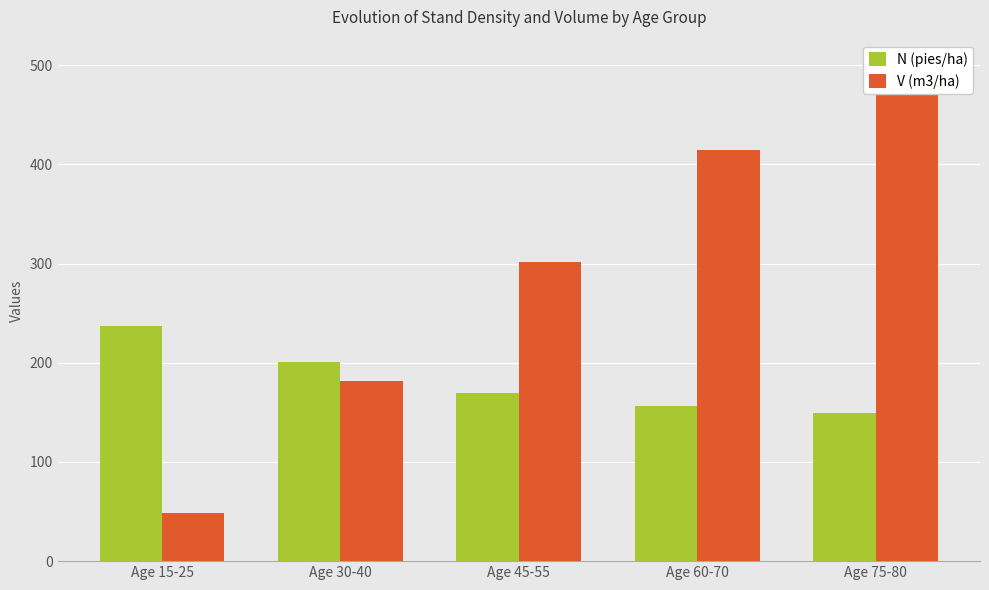

How many values in the N (pies/ha) series exceed 169?

3